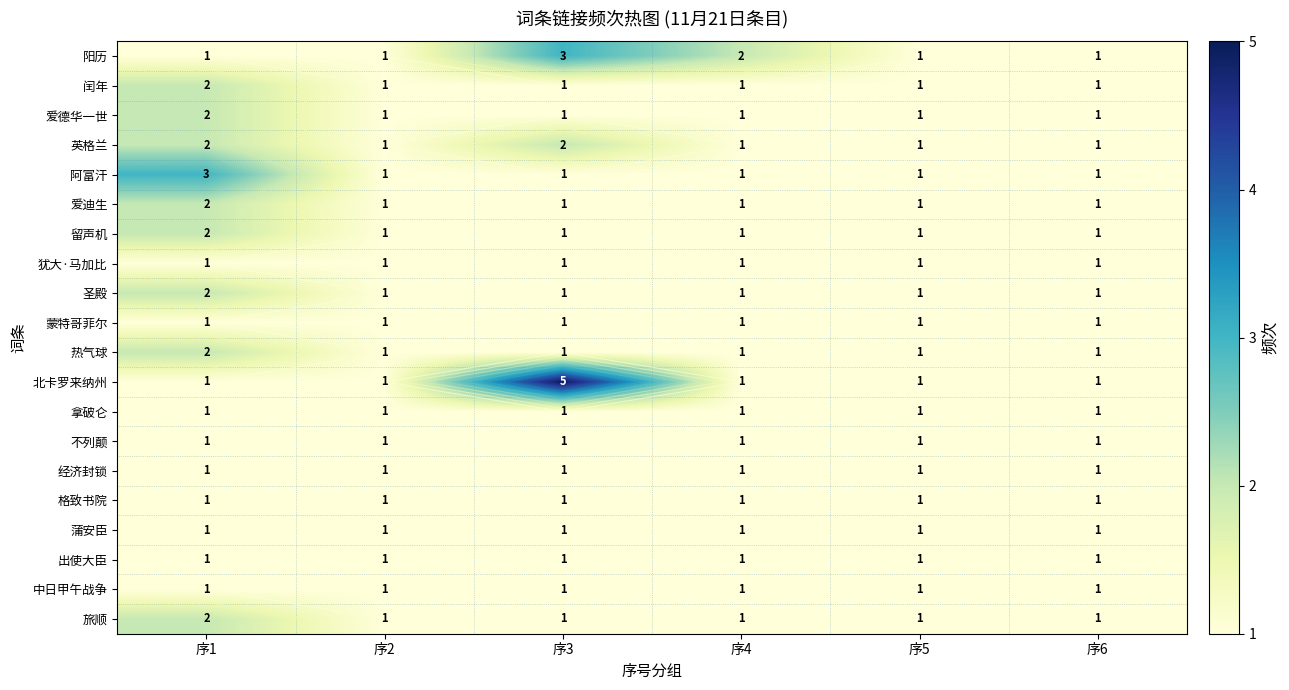

What is the sum of all 蒙特哥菲尔 values?

6